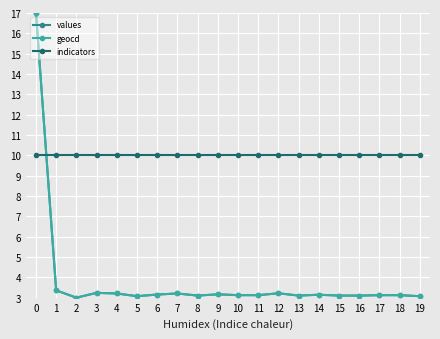

Is it true that values equals 3.2 at 12?

True